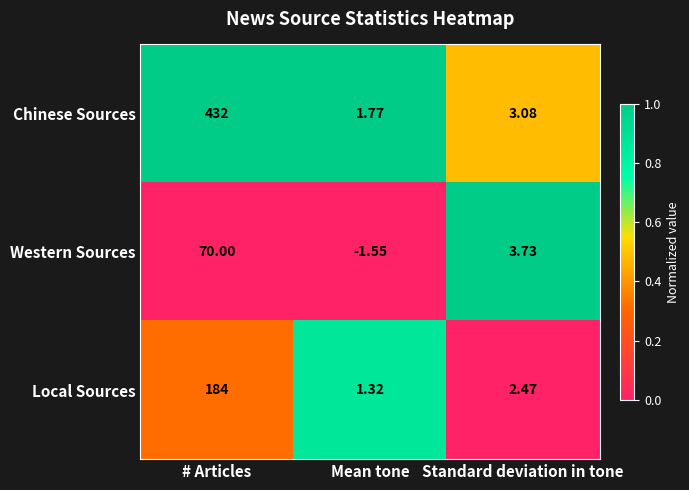

Which series has the largest range (max minus min)?

Chinese Sources